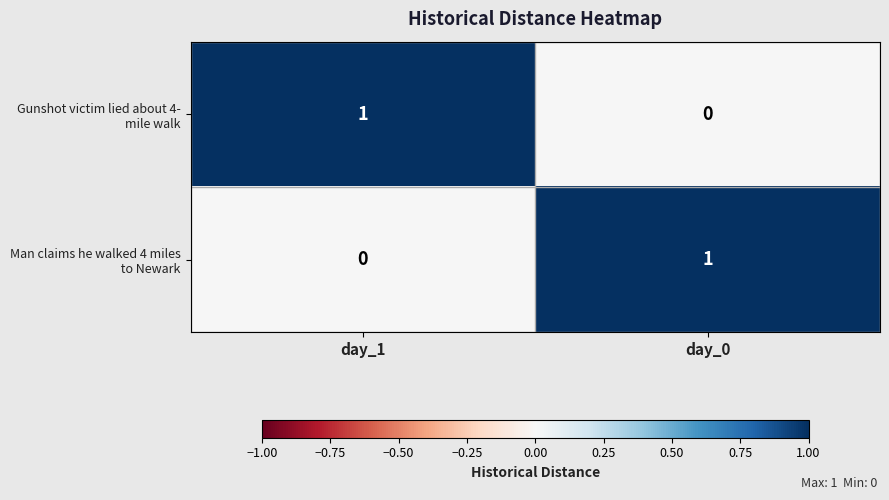

Rank the series at day_0 from lowest to highest value.

Gunshot victim lied about 4- mile walk, Man claims he walked 4 miles to Newark